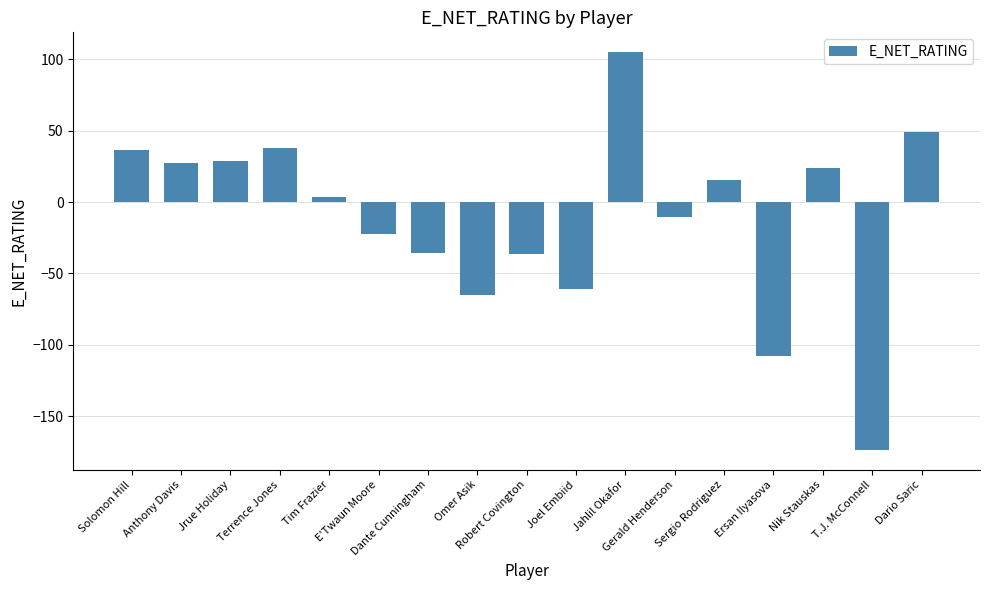

What is the label of the 3rd bar from the left?

Jrue Holiday